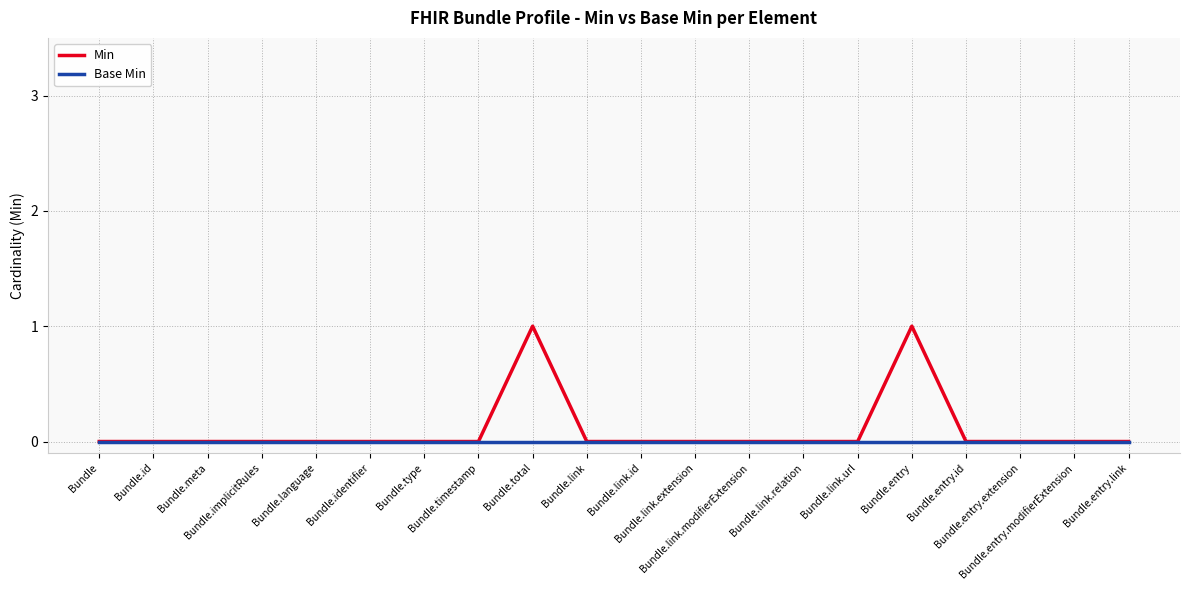

Rank the series by their maximum value, from lowest to highest.

Base Min, Min